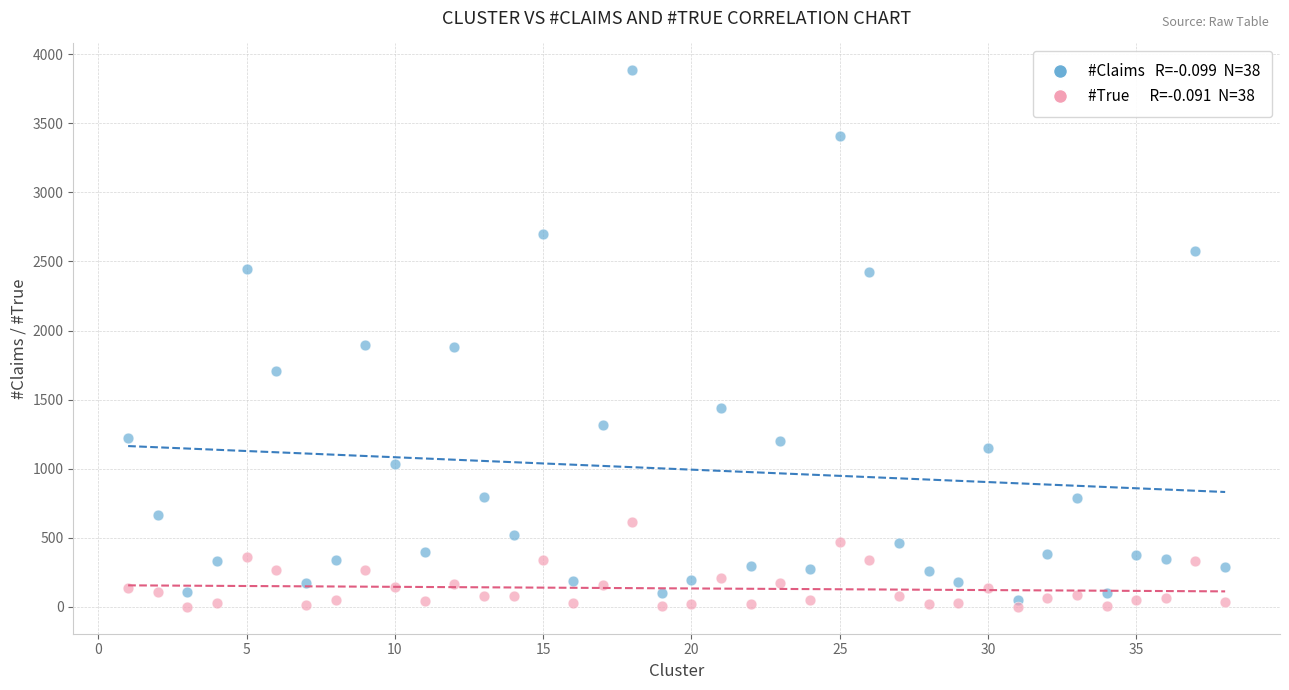

Across all data points, what is the range of X values (max minus min)?

37